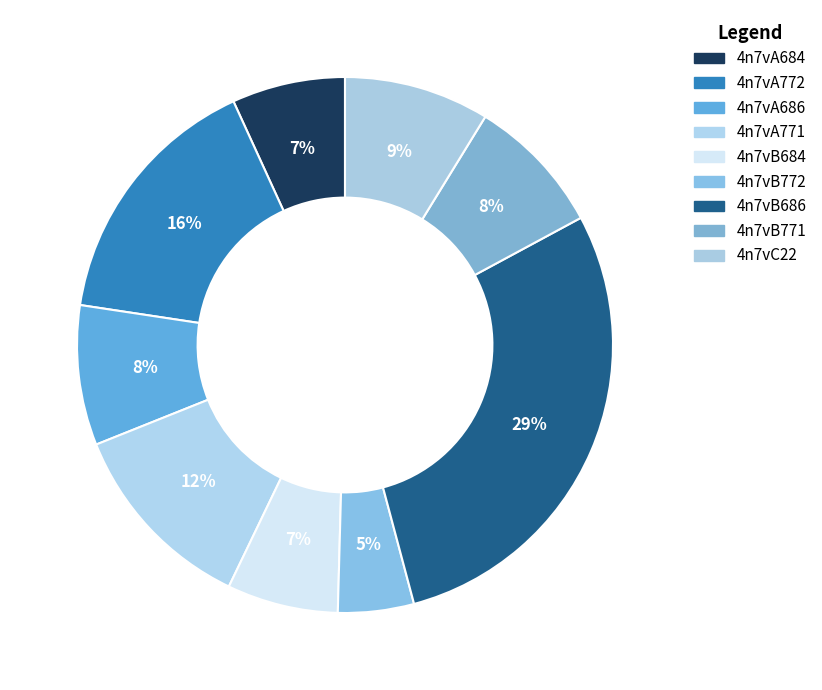

What is the total percentage of 4n7vB772 and 4n7vA684?

11.4%